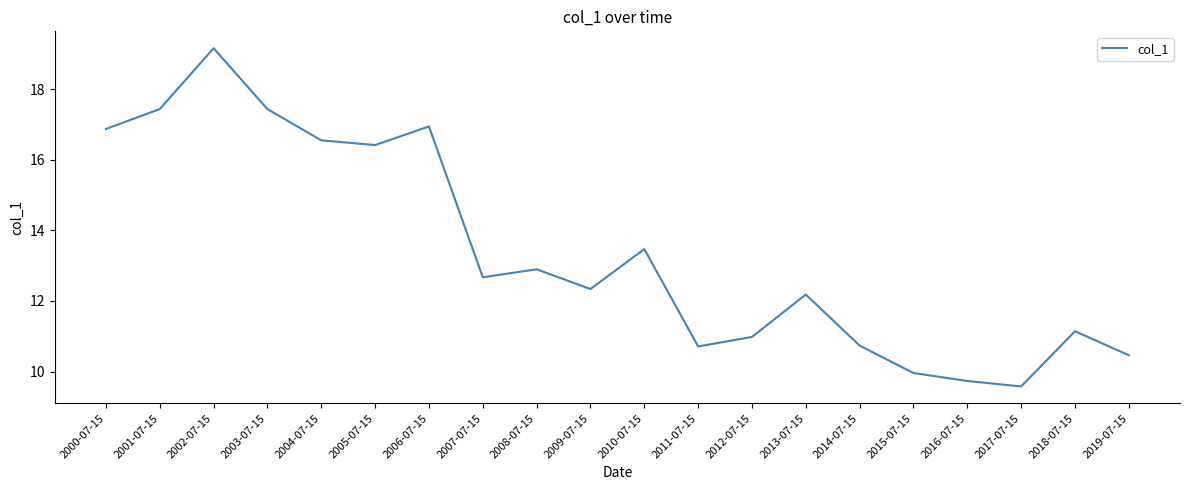

What is the average value?

13.4